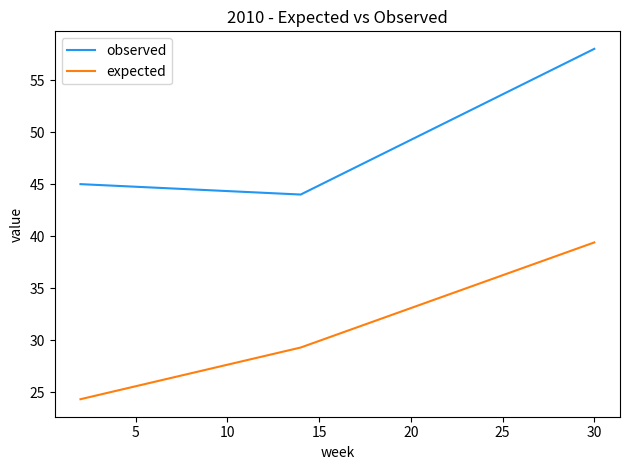

What are all the series names shown in the legend?

observed, expected